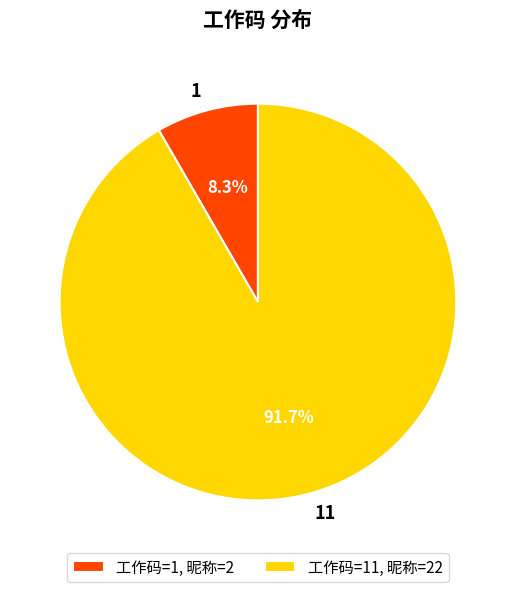

Which slice is the largest?

11